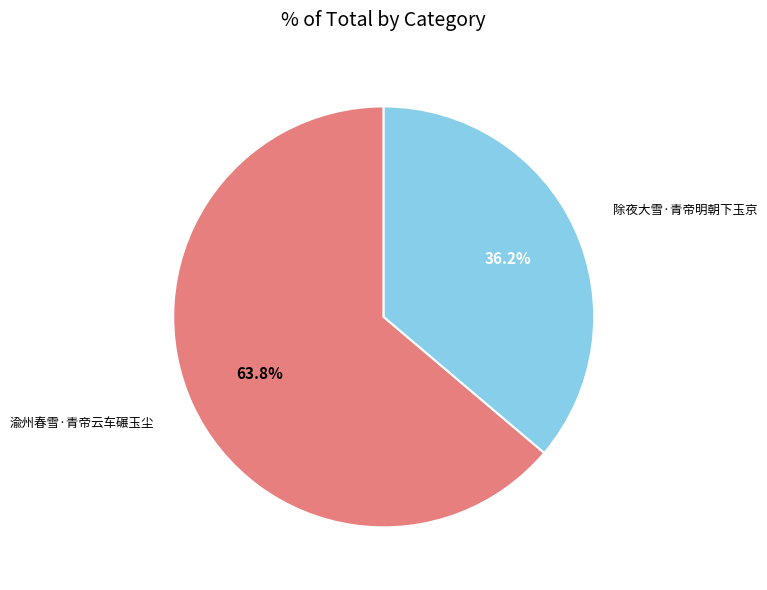

To the nearest percent, what is the combined percentage of 渝州春雪·青帝云车碾玉尘 and 除夜大雪·青帝明朝下玉京?

100%